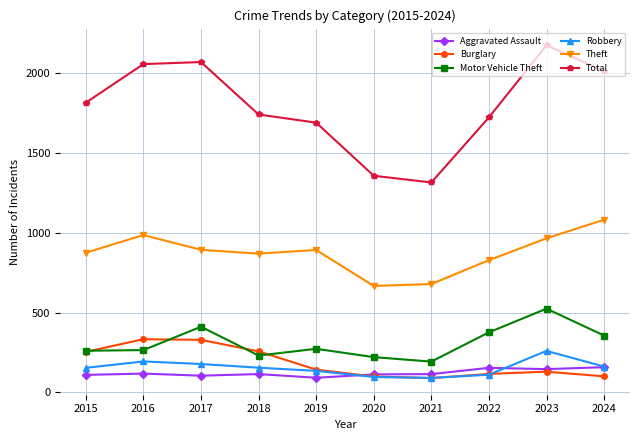

What is the difference between the Theft values at 2023 and 2016?

20